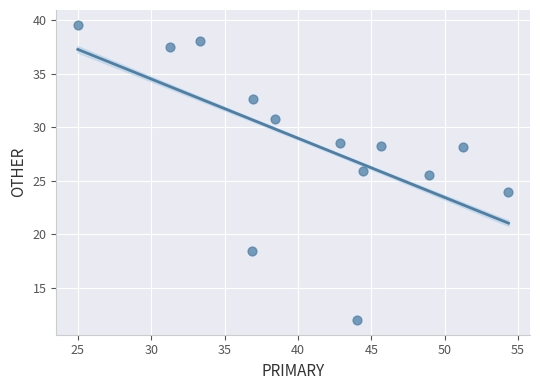

What Y value in the scatter plot is closest to 25?

25.5